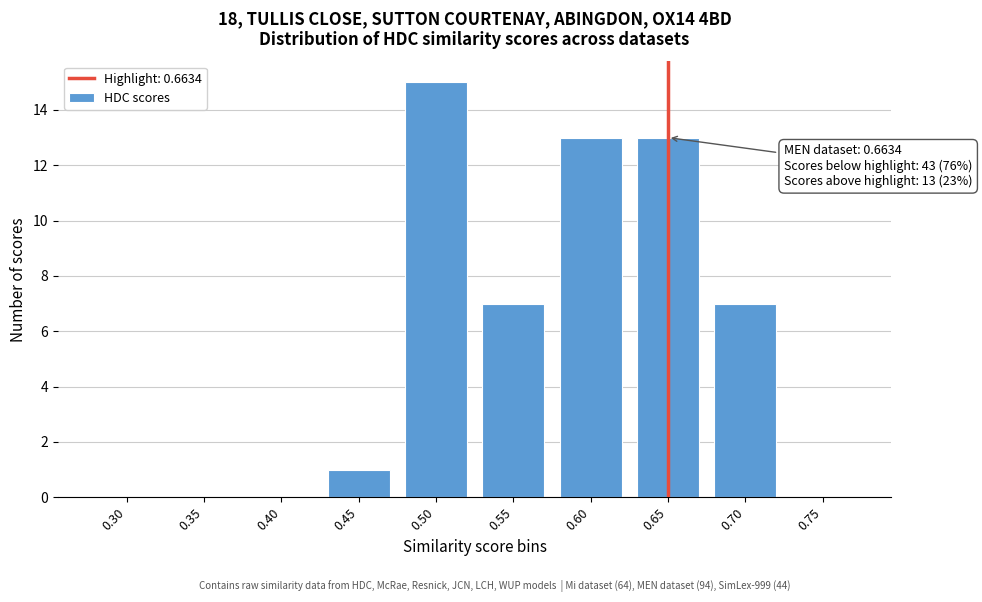

Reading left to right, list all the values displayed in this chart.

0.30=0	0.35=0	0.40=0	0.45=1	0.50=15	0.55=7	0.60=13	0.65=13	0.70=7	0.75=0